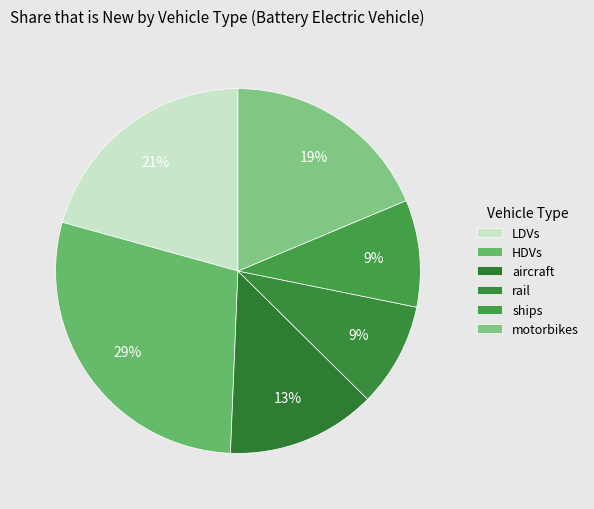

Is it true that ships is 1% of the pie?

False